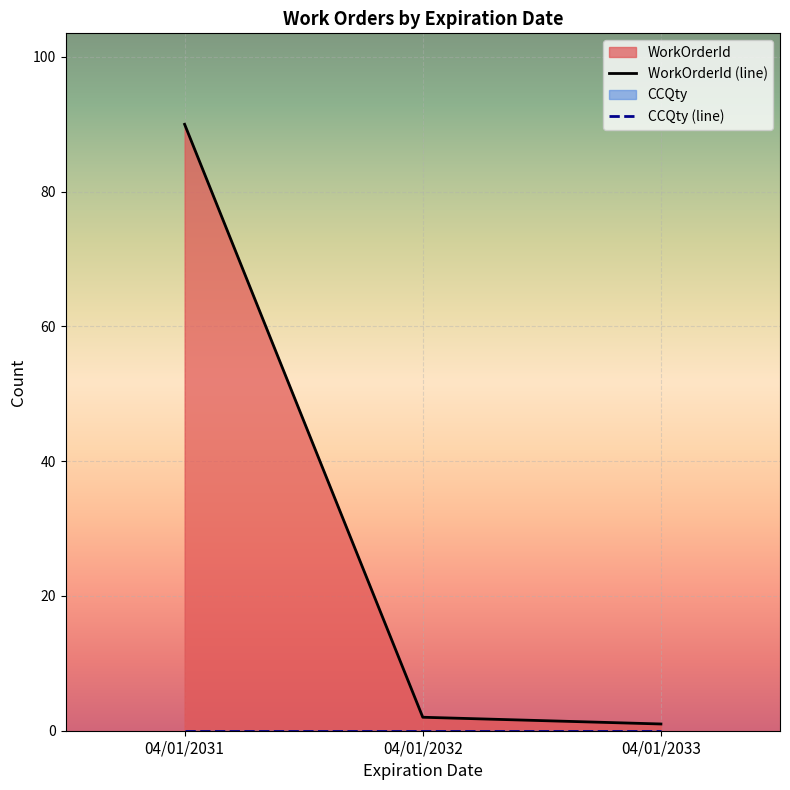

Is the value of WorkOrderId (line) at 04/01/2031 greater than the value of CCQty (line) at 04/01/2033?

Yes